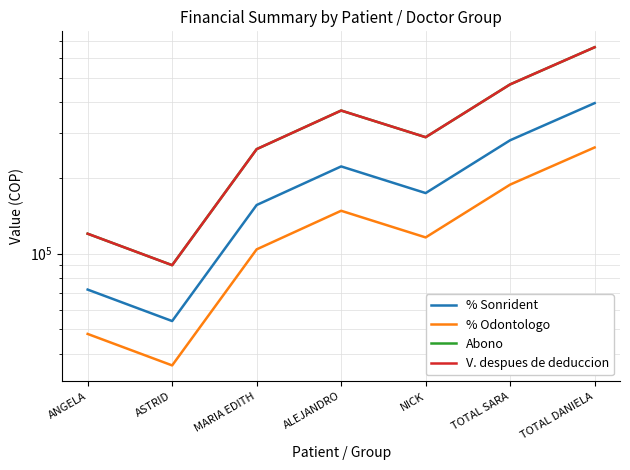

Rank the series by their maximum value, from lowest to highest.

% Odontologo, % Sonrident, Abono, V. despues de deduccion